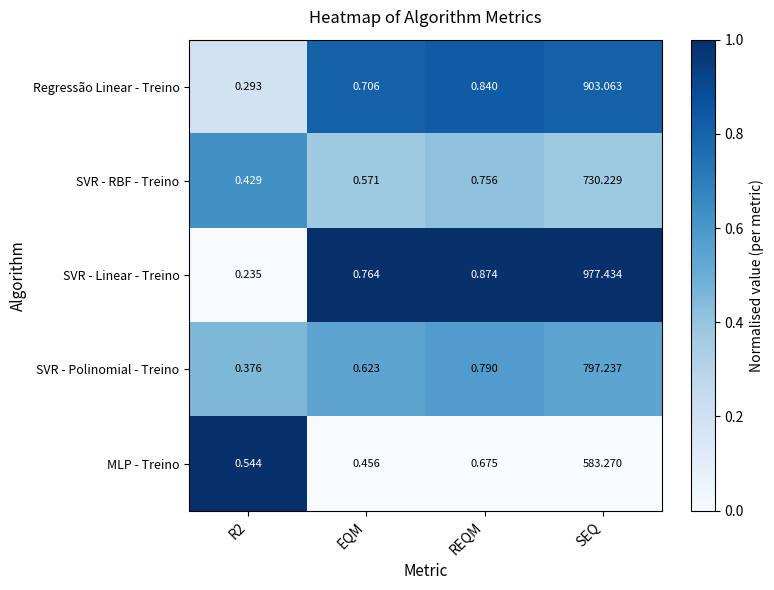

Where is SVR - Polinomial - Treino nearest to the value 398?

REQM